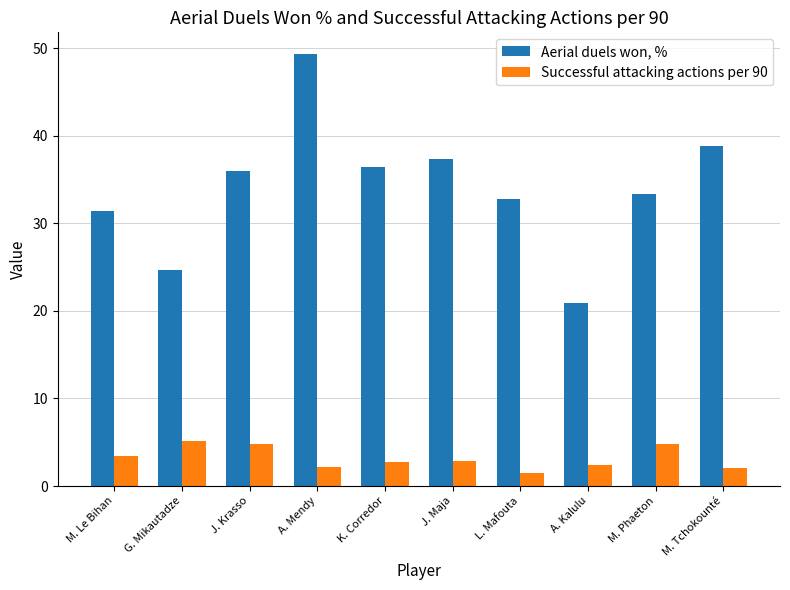

What is the sum of the Aerial duels won, % values at M. Tchokounté and A. Kalulu?

59.8